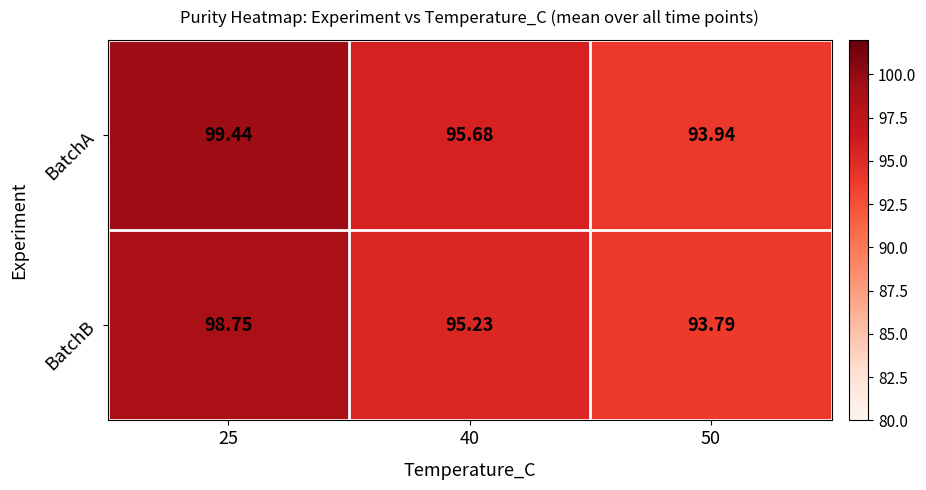

List the series in order of their overall mean, lowest first.

BatchB, BatchA